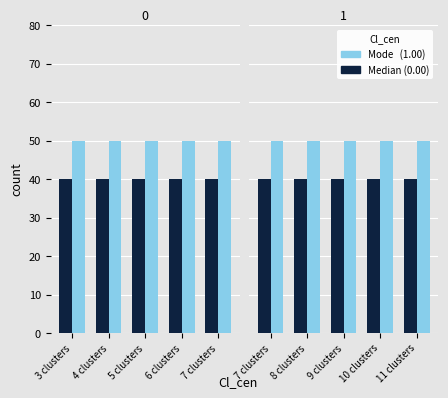

What are all the series names shown in the legend?

Median, Mode